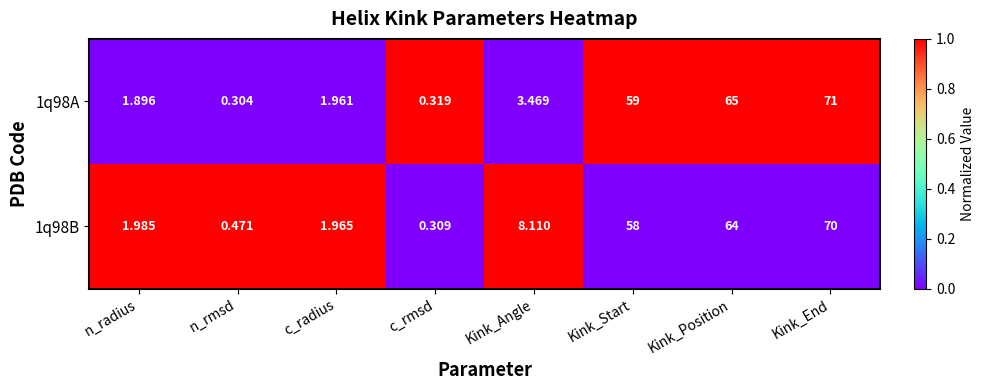

At which label does 1q98A first exceed 3?

Kink_Angle